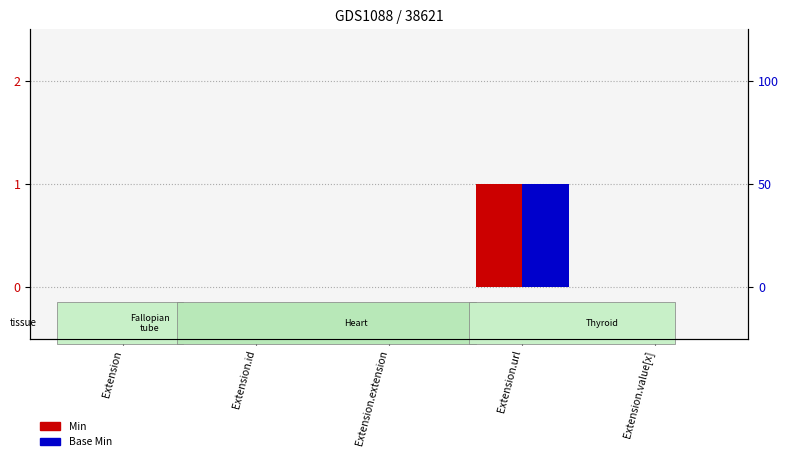

Count the number of data series in this chart.

2